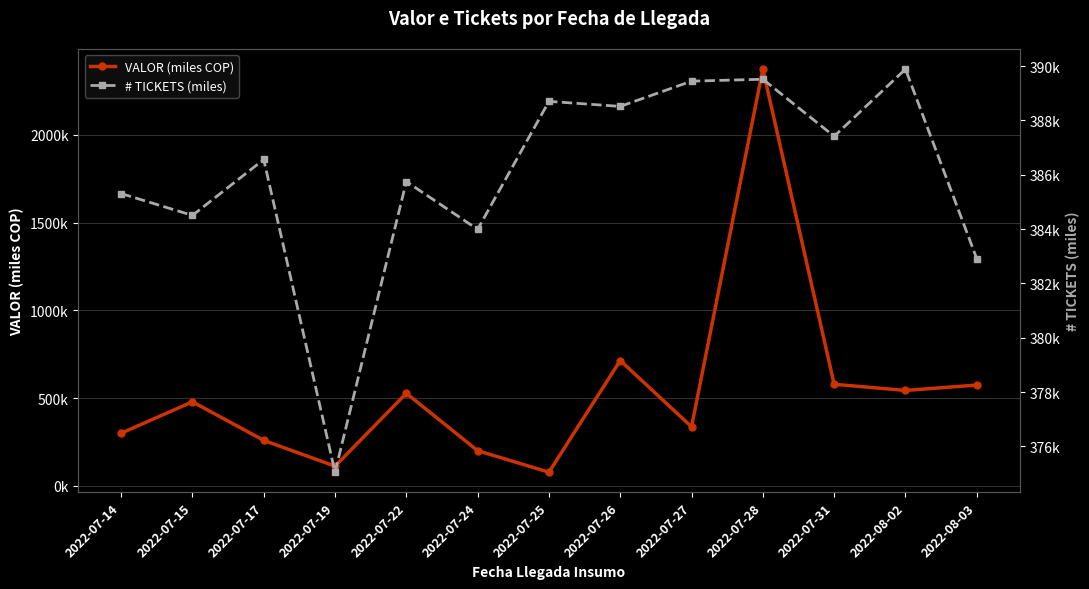

List the series in order of their peak value, lowest first.

# TICKETS (miles), VALOR (miles COP)